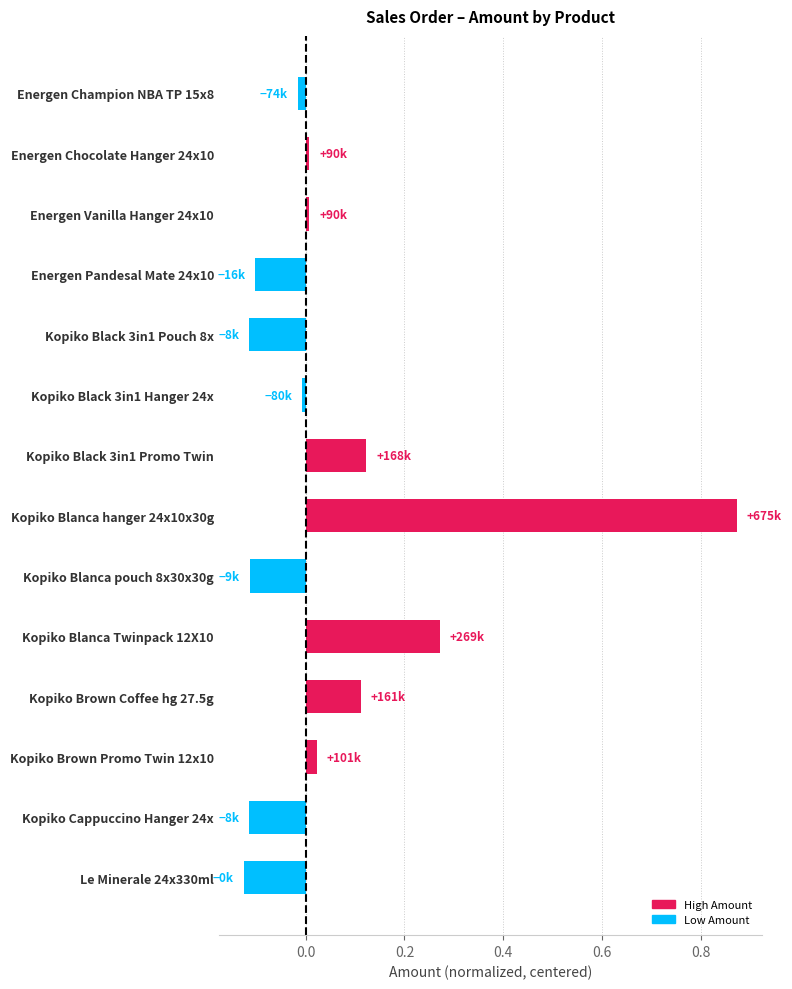

Between Le Minerale 24x330ml and Kopiko Black 3in1 Promo Twin, which is larger?

Kopiko Black 3in1 Promo Twin